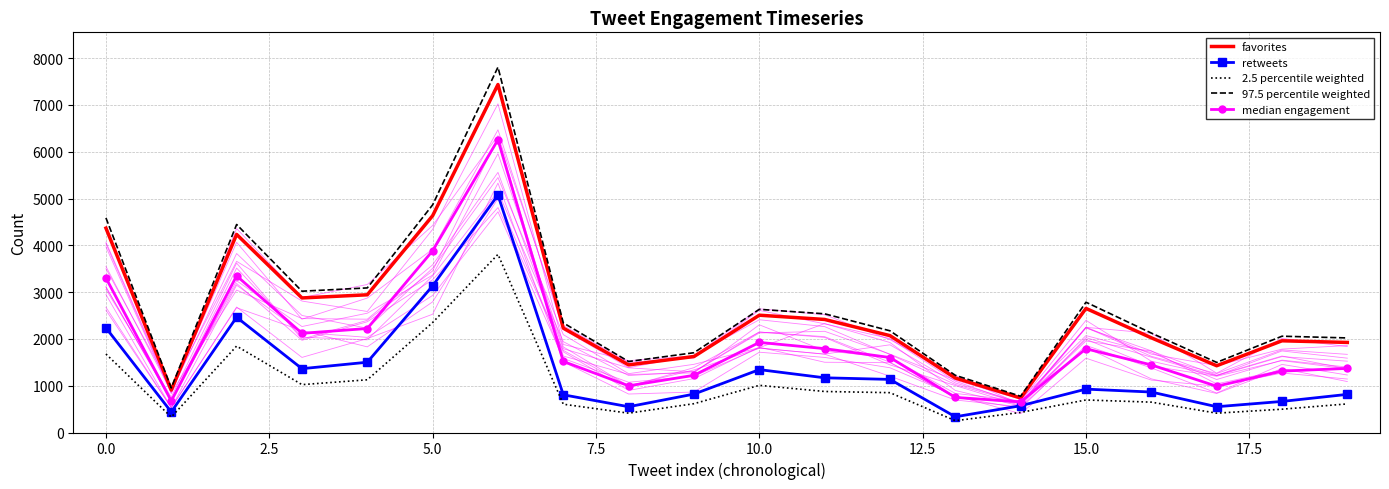

True or false: 97.5 percentile weighted and retweets cross at least once.

False